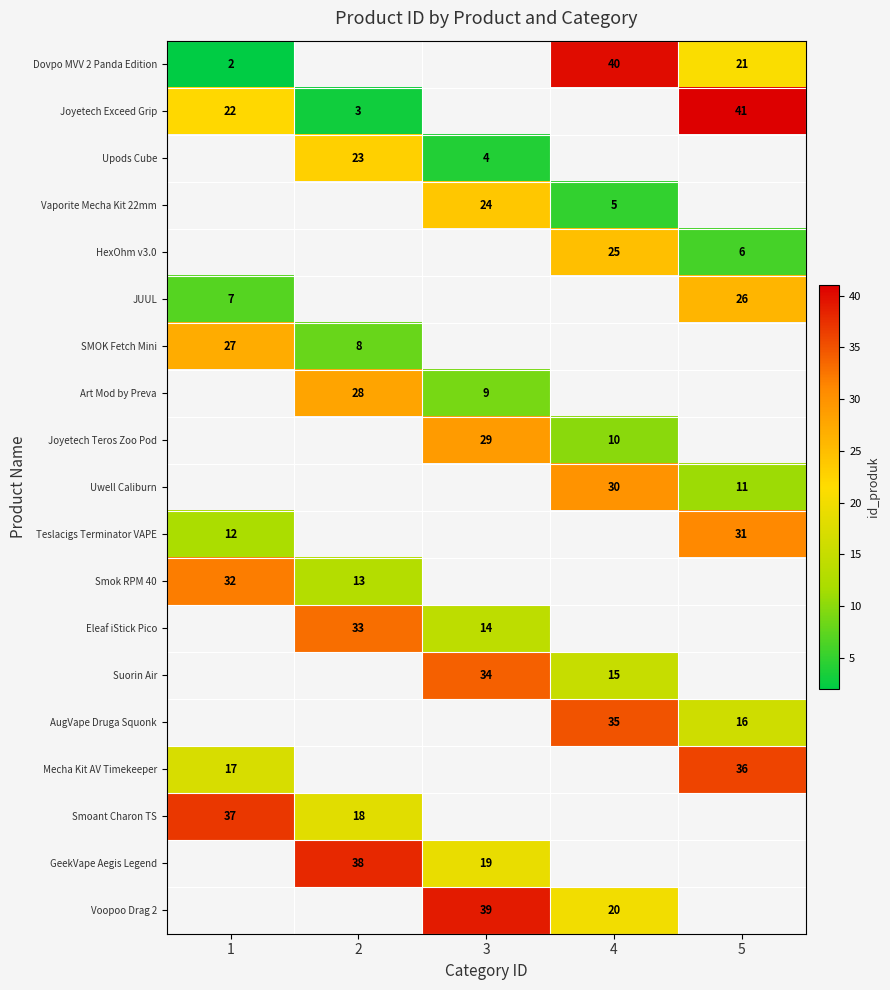

Is it true that Voopoo Drag 2 equals 22 at 3?

False